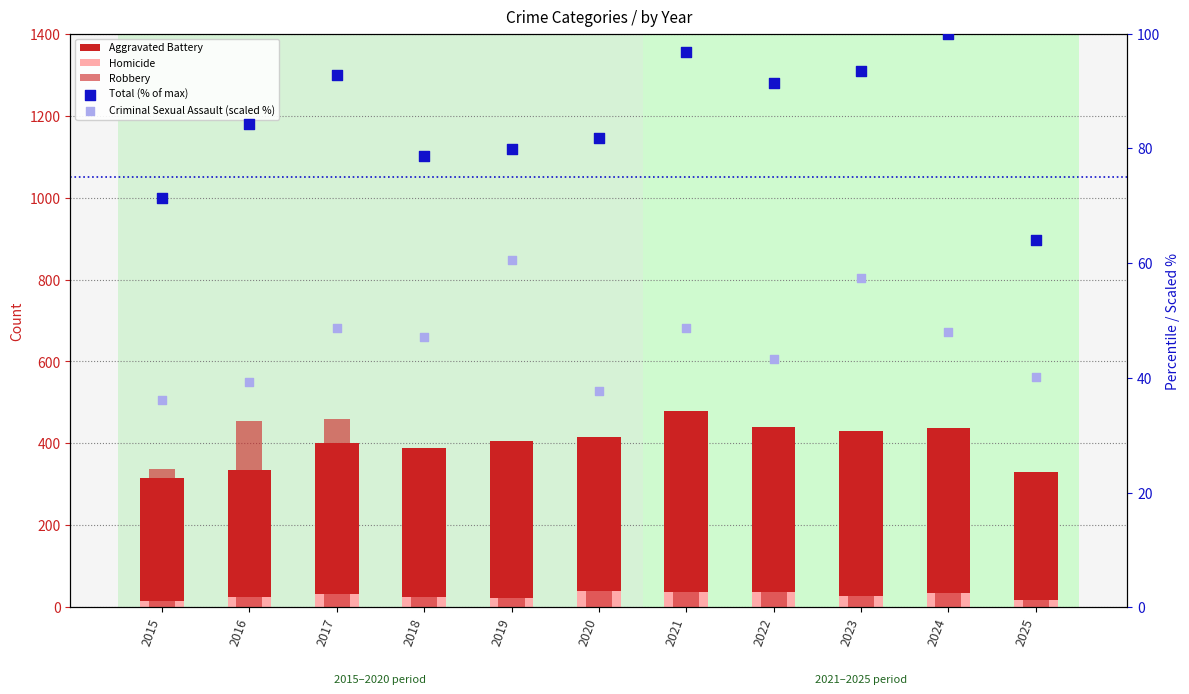

Which series contains the lowest Y value?

Homicide